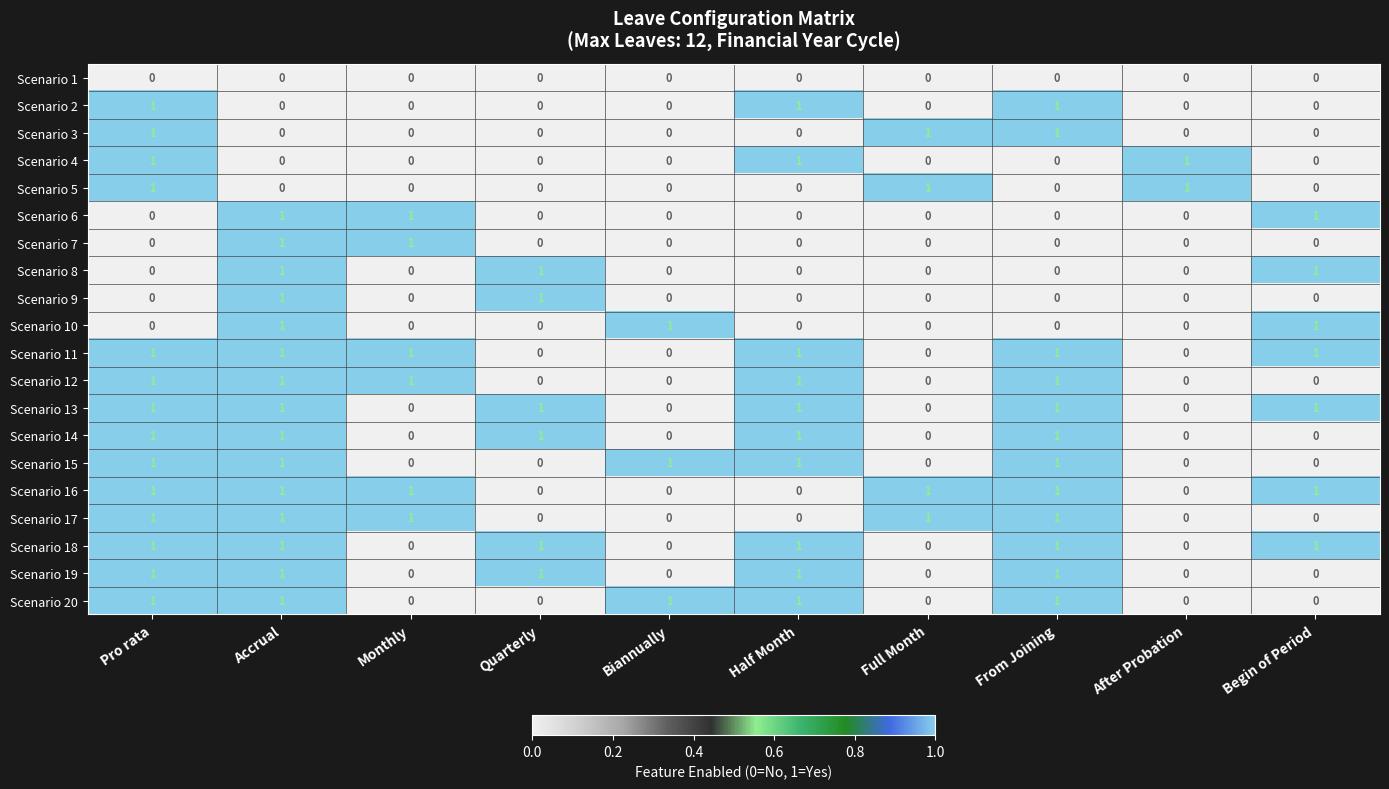

The value of Scenario 12 at Quarterly is -1. True or false?

False